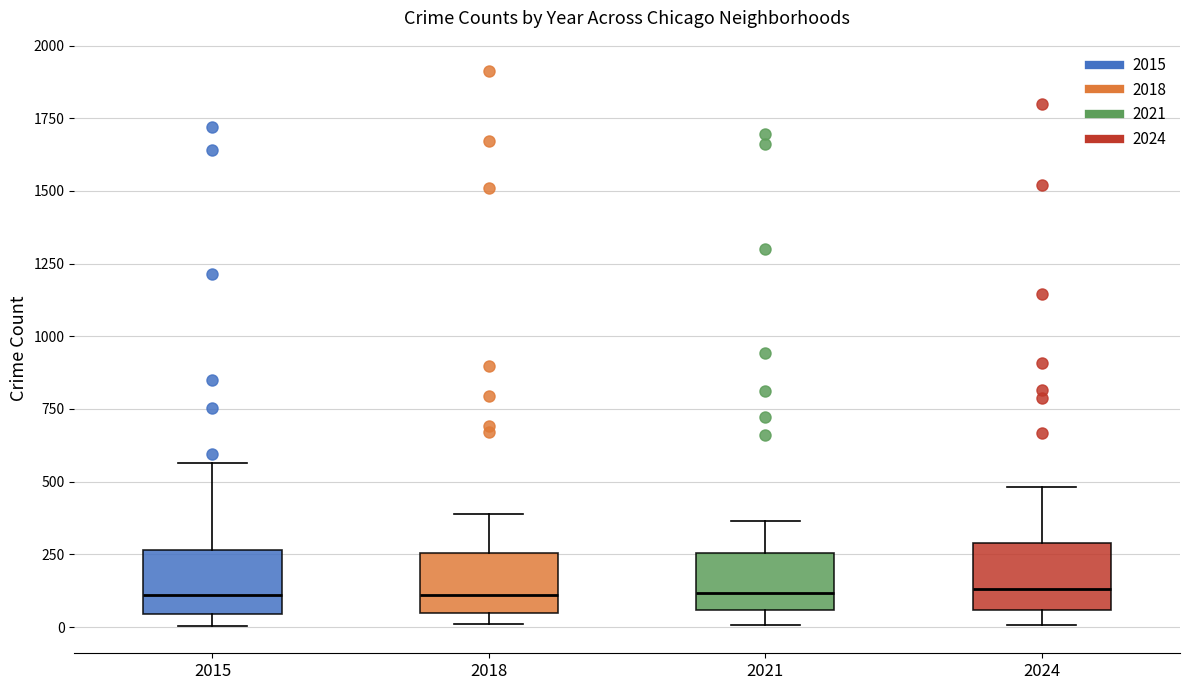

Reading left to right, read every box against the y-axis: the position of its median line, the range the box covers, and the ends of its whiskers. The values are not printed on the chart, so give them approximately, as read against the axis.

2015: median 100, box 50 to 250, whiskers 0 to 550
2018: median 100, box 50 to 250, whiskers 0 to 400
2021: median 100, box 50 to 250, whiskers 0 to 350
2024: median 150, box 50 to 300, whiskers 0 to 500